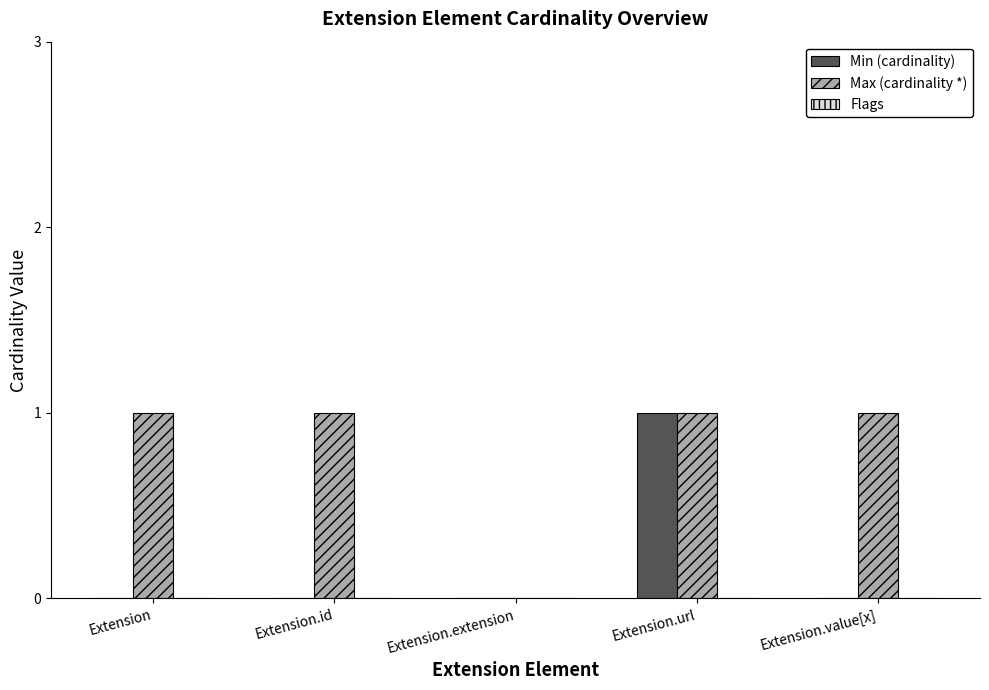

Is it true that Min (cardinality) equals 0 at Extension.url?

False